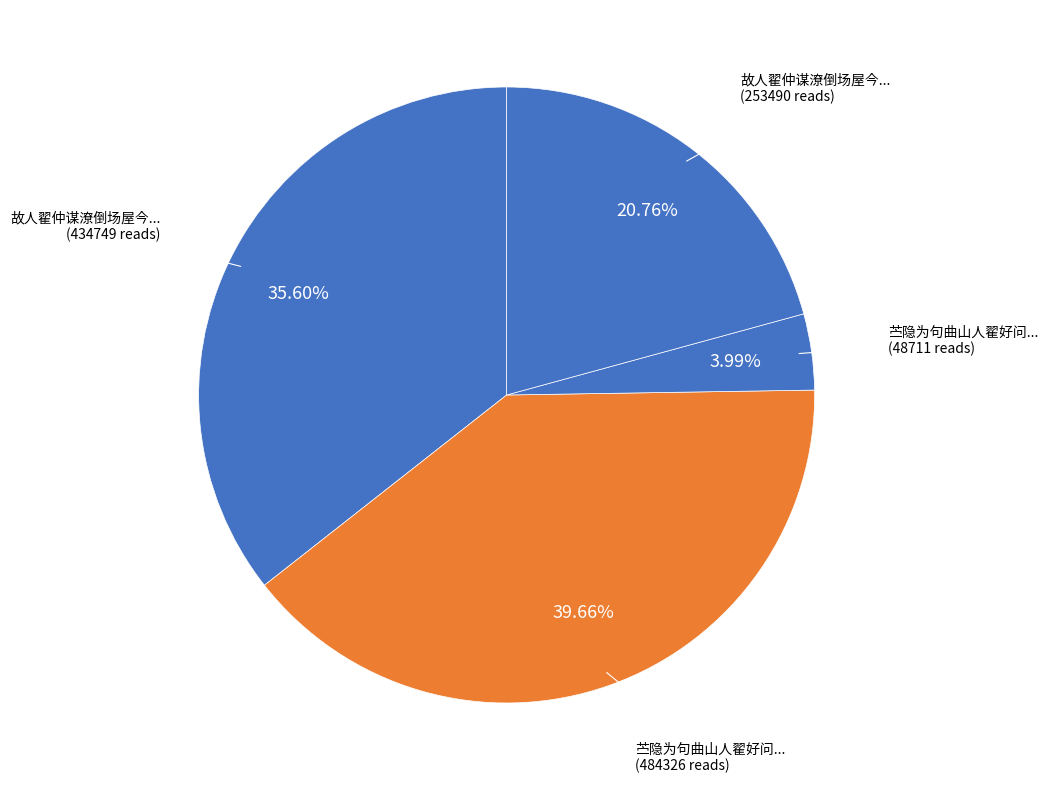

Which slice is the largest?

苎隐为句曲山人翟好问作